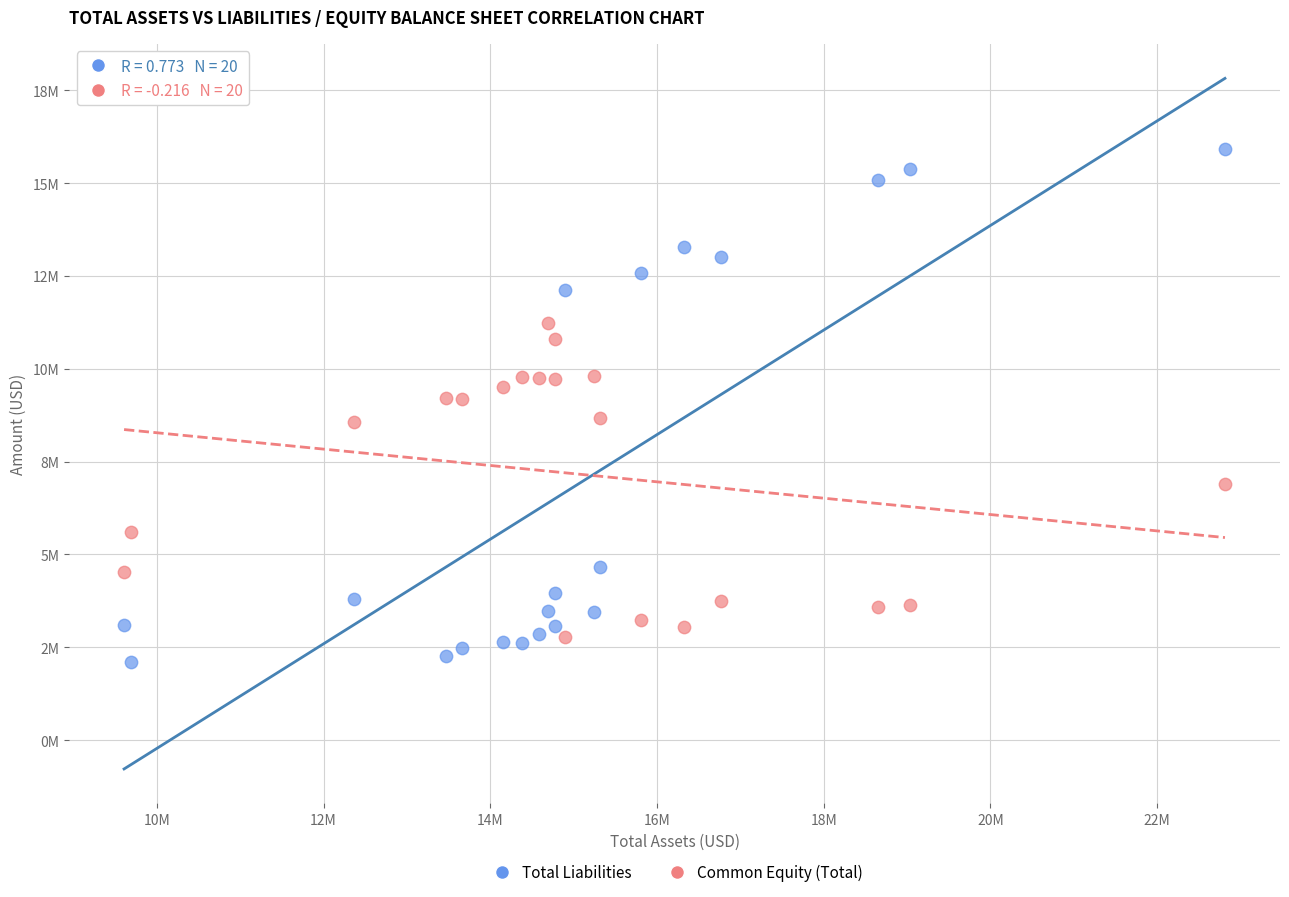

What are all the series names shown in the legend?

Total Liabilities, Common Equity (Total)